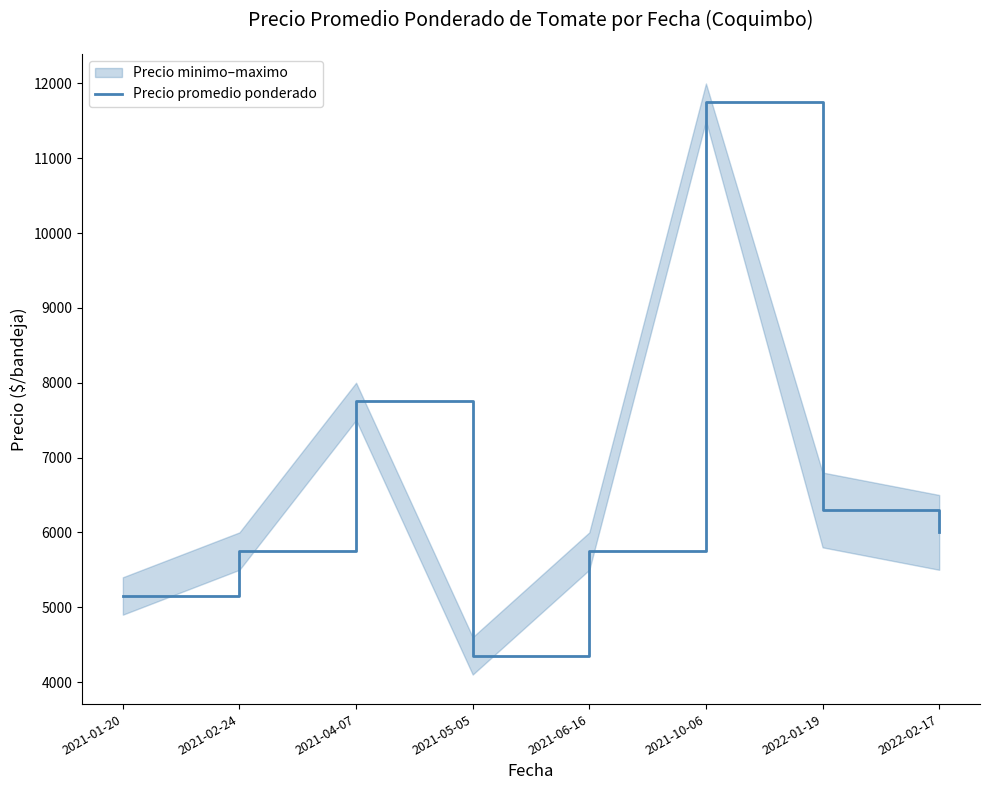

What is the difference between the second highest and minimum values?

3400